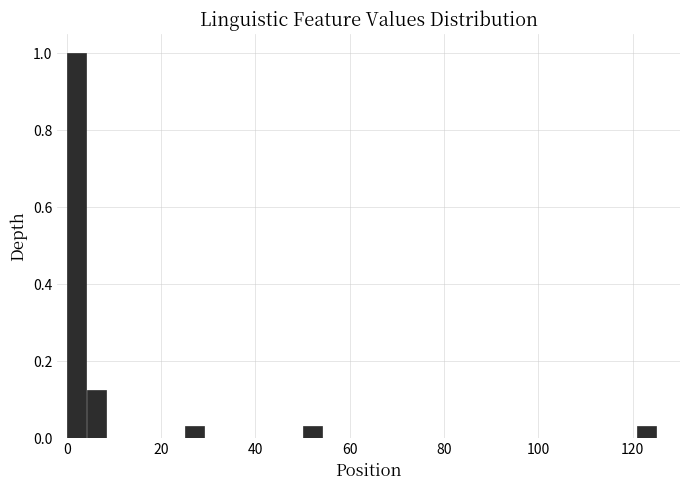

Around what value on the x-axis is the tallest bar? Give the approximate position of its centre, as read against the axis.

2